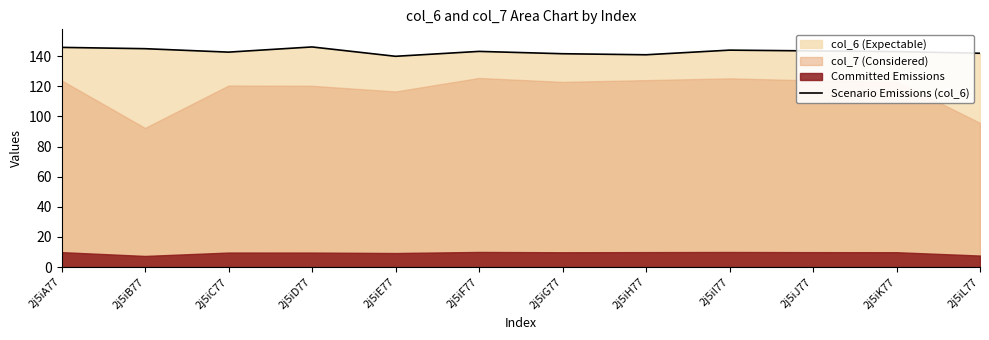

Is it true that the value at 2j5iE77 is 41.0?

False